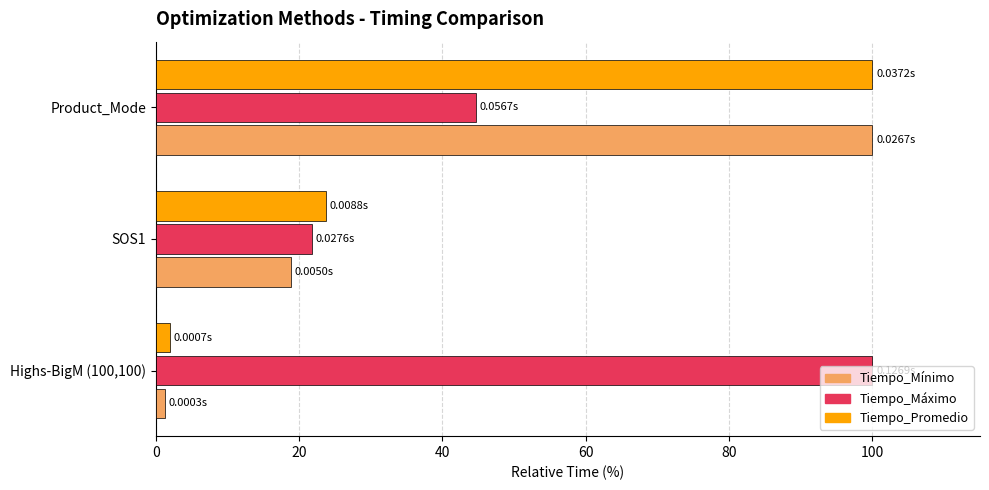

Which series has the widest spread of values?

Tiempo_Mínimo